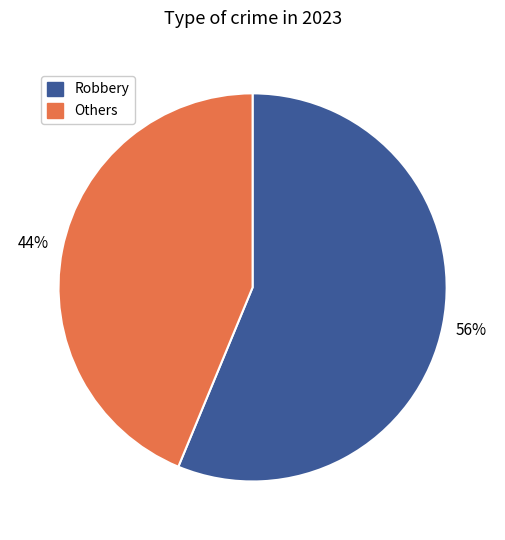

Does any single category account for the majority?

Yes